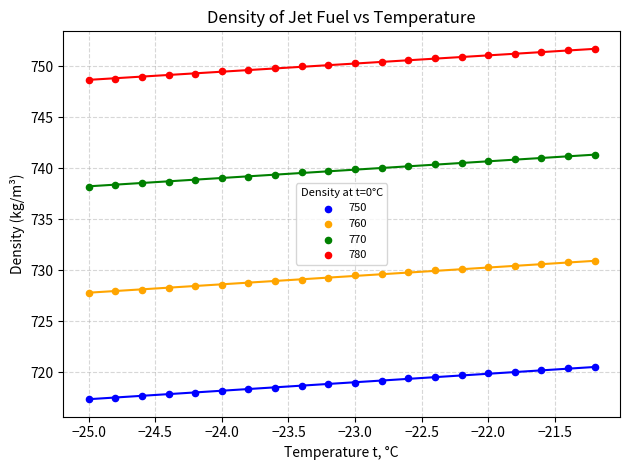

What is the X range (max minus min) for the scatter plot?

3.8